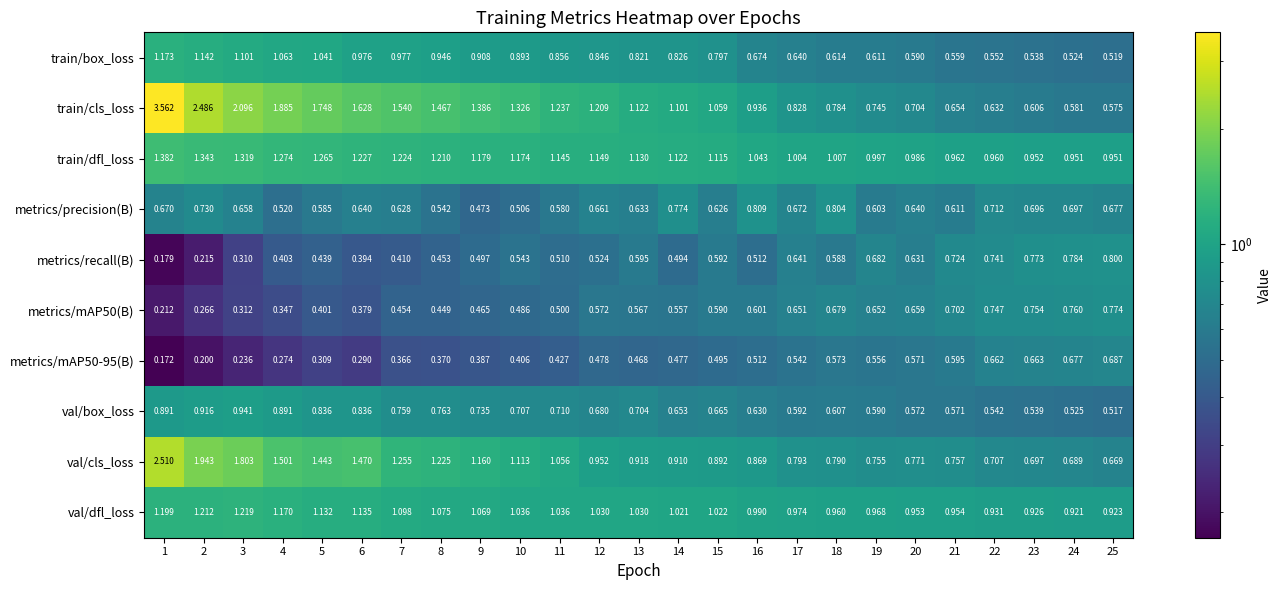

How many data points does each series have?

25